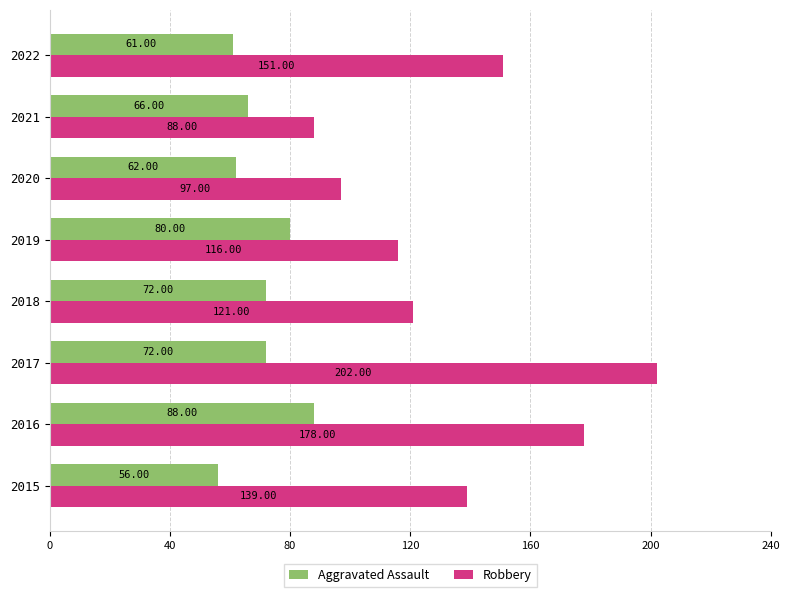

What is the sum of the Robbery values at 2017 and 2020?

299